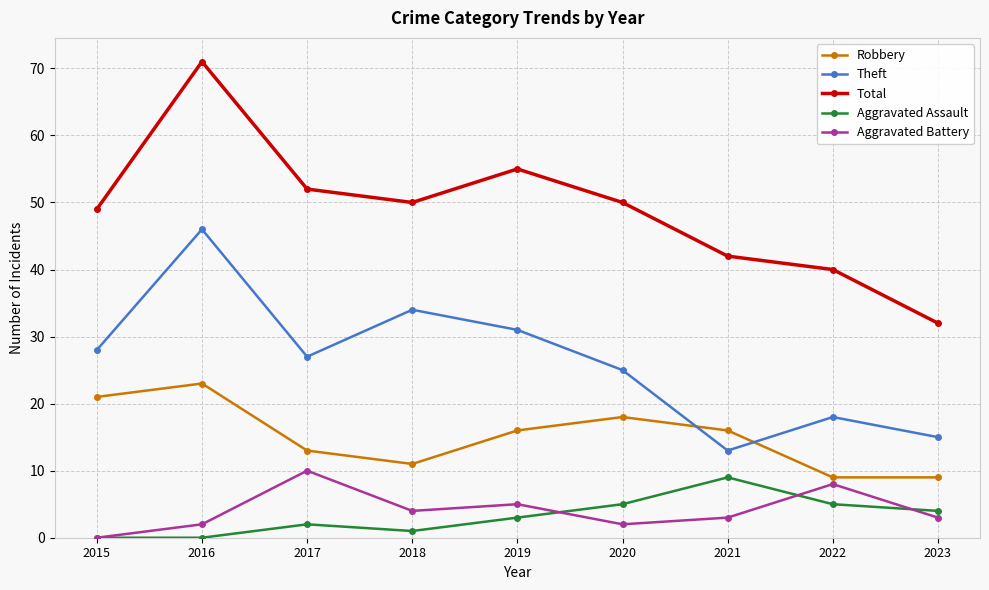

At 2016, list the series in order from largest to smallest.

Total, Theft, Robbery, Aggravated Battery, Aggravated Assault